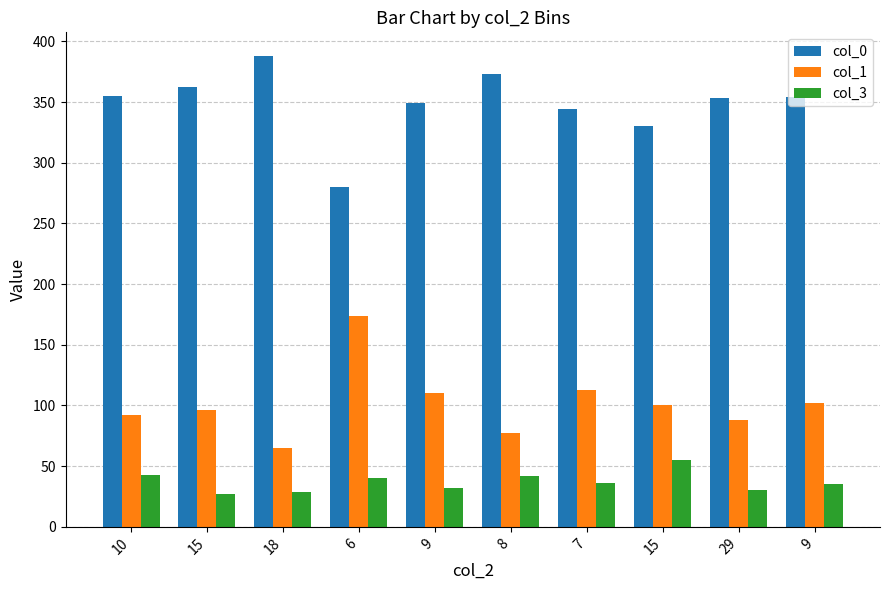

What is the label of the 1st bar from the right?

9